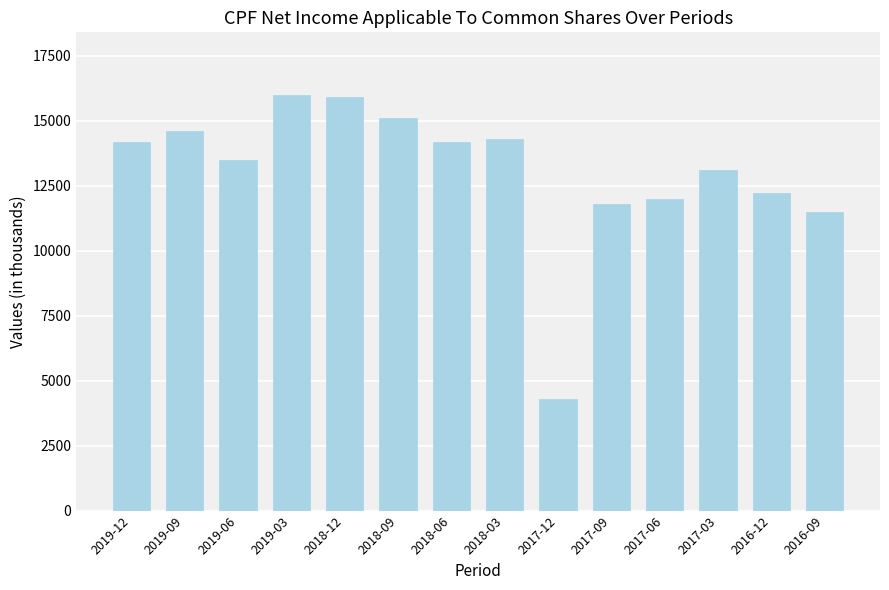

What is the average value?

13050